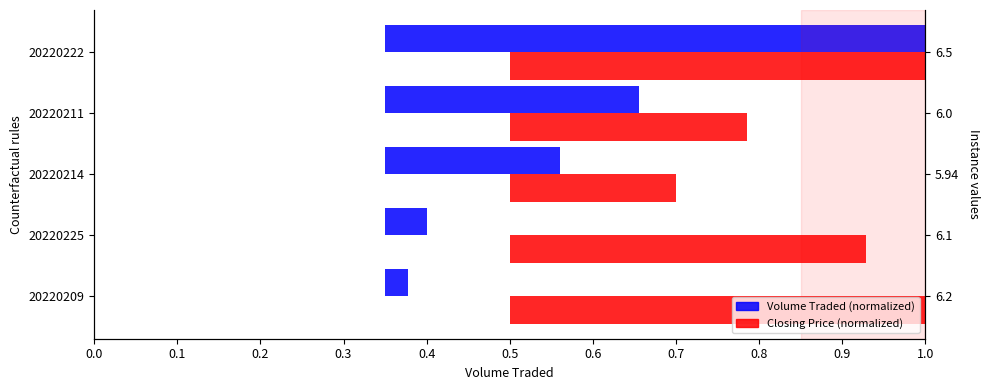

What is the total value across all series at 20220222?

2.0